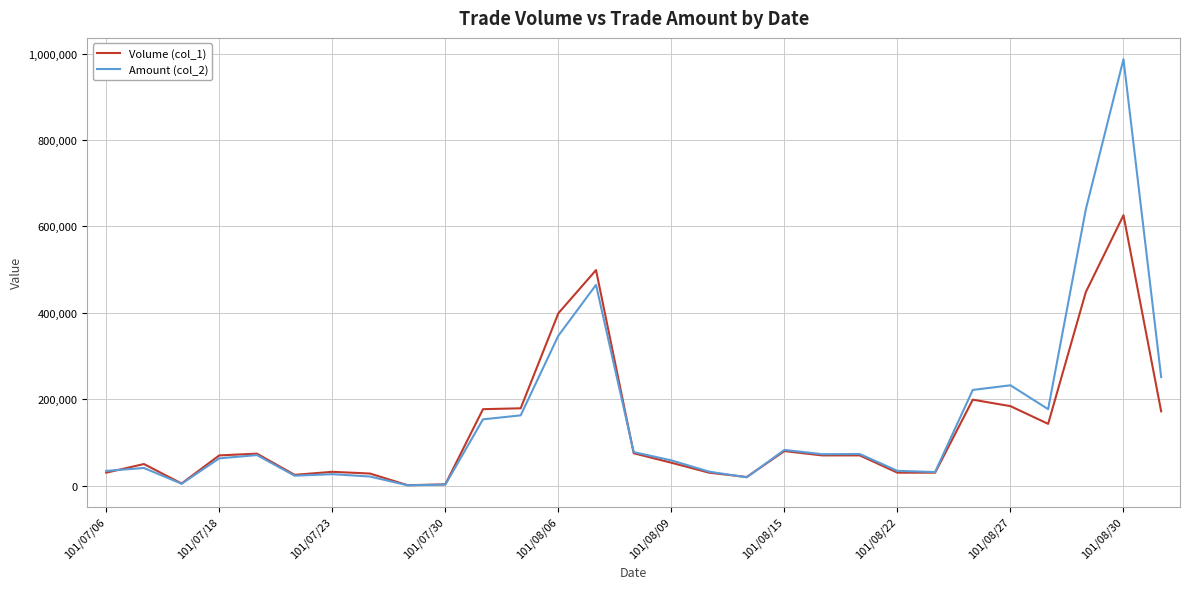

What is the maximum value shown in the chart?

987140